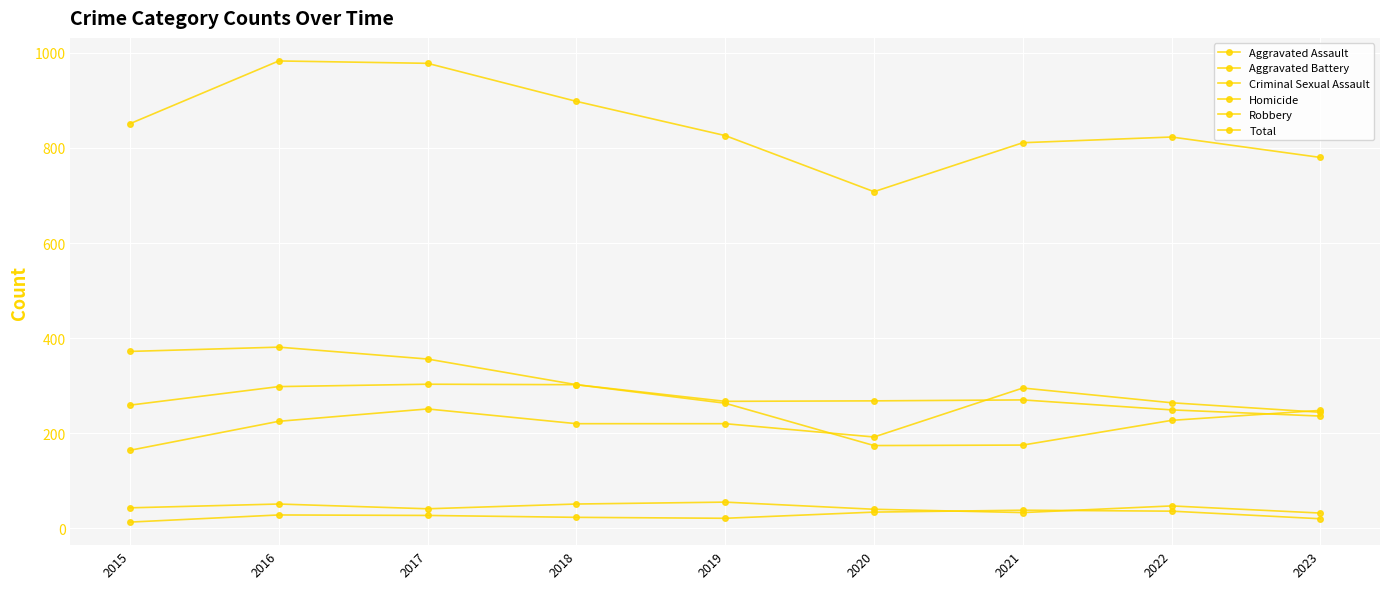

How many data points in Aggravated Battery are less than 268?

4